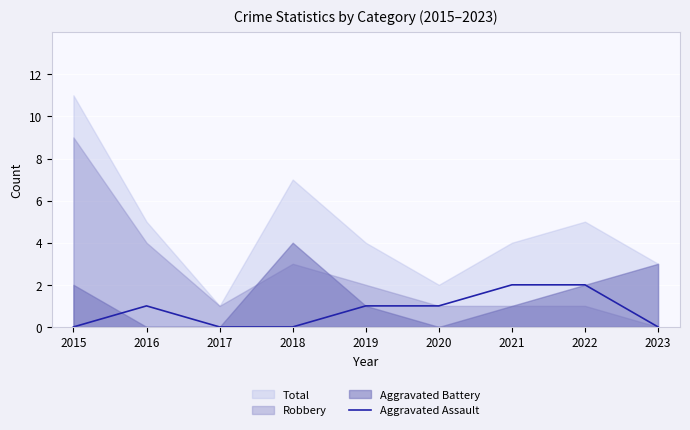

How many interior local peaks (higher than both neighbors) does the data have?

1